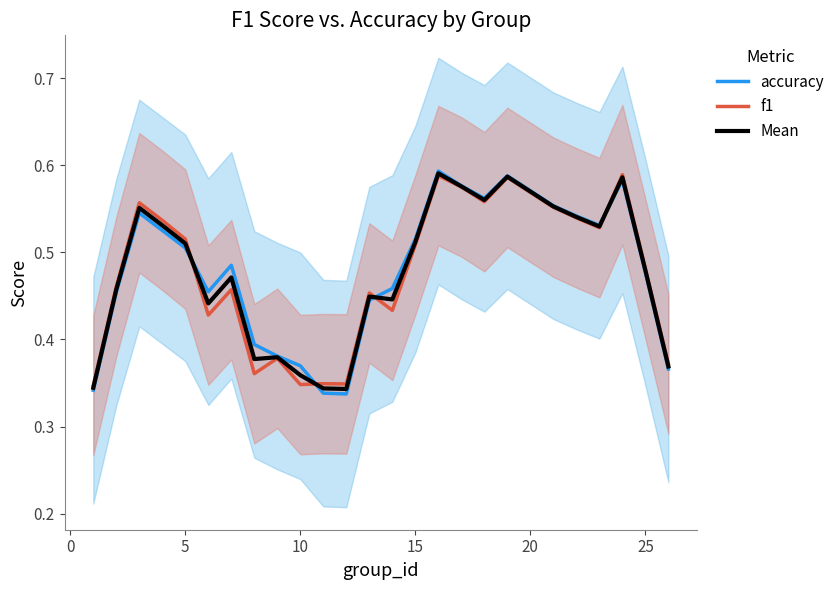

Is it true that Mean equals 0.6 at 10?

False